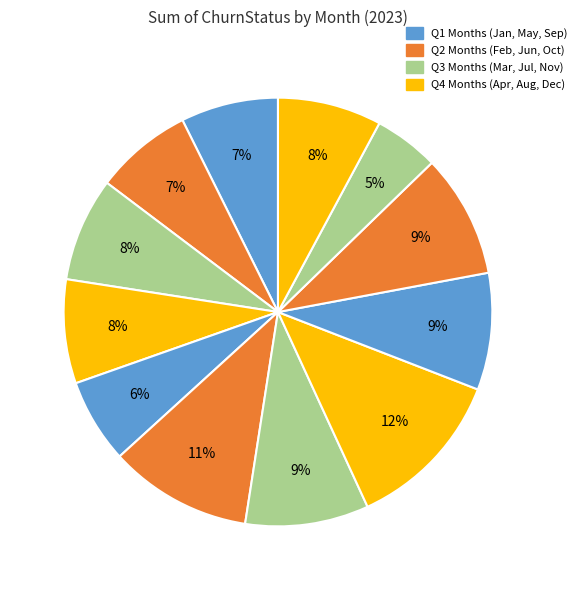

Does any single category account for the majority?

No